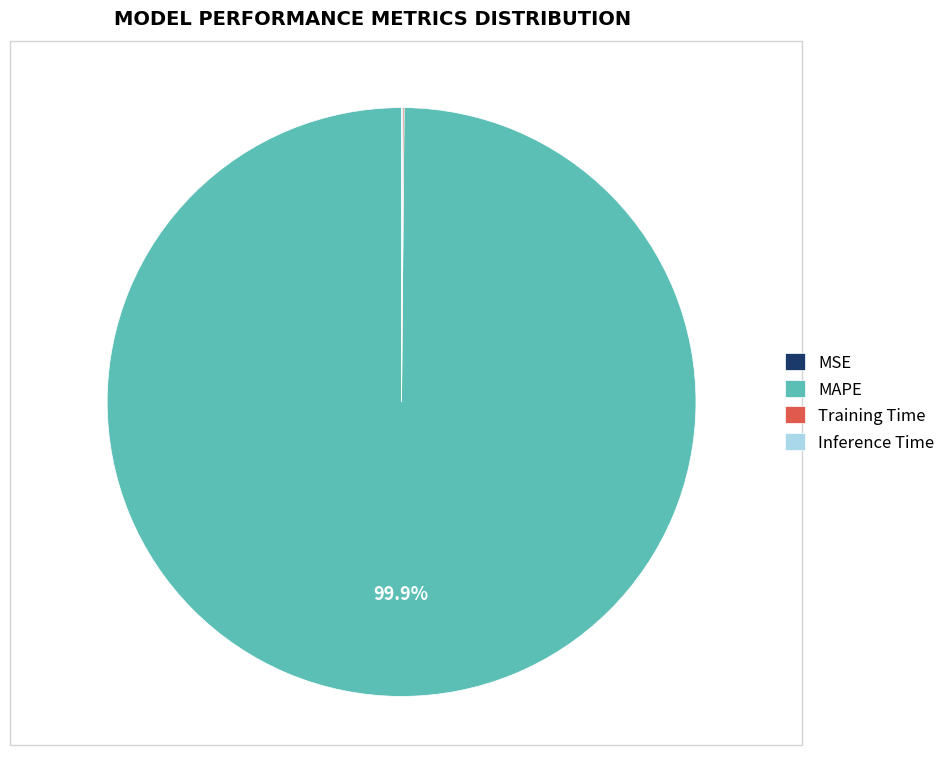

Which category accounts for the majority?

MAPE